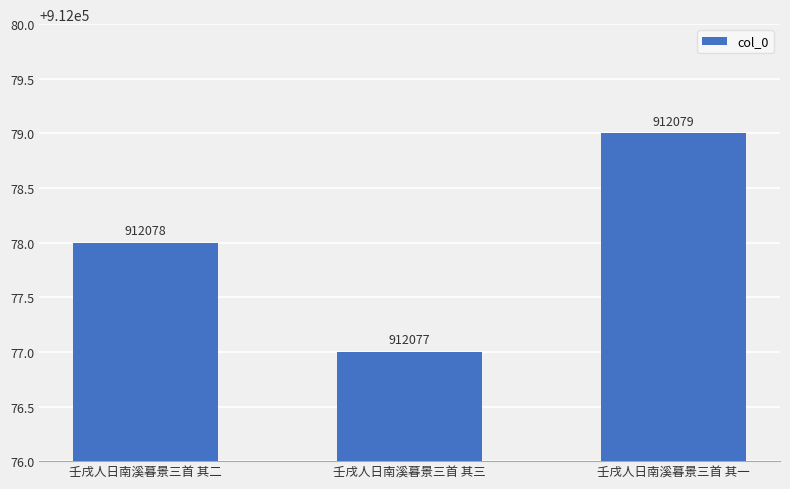

Rank the categories by value from highest to lowest.

壬戌人日南溪暮景三首 其一, 壬戌人日南溪暮景三首 其二, 壬戌人日南溪暮景三首 其三